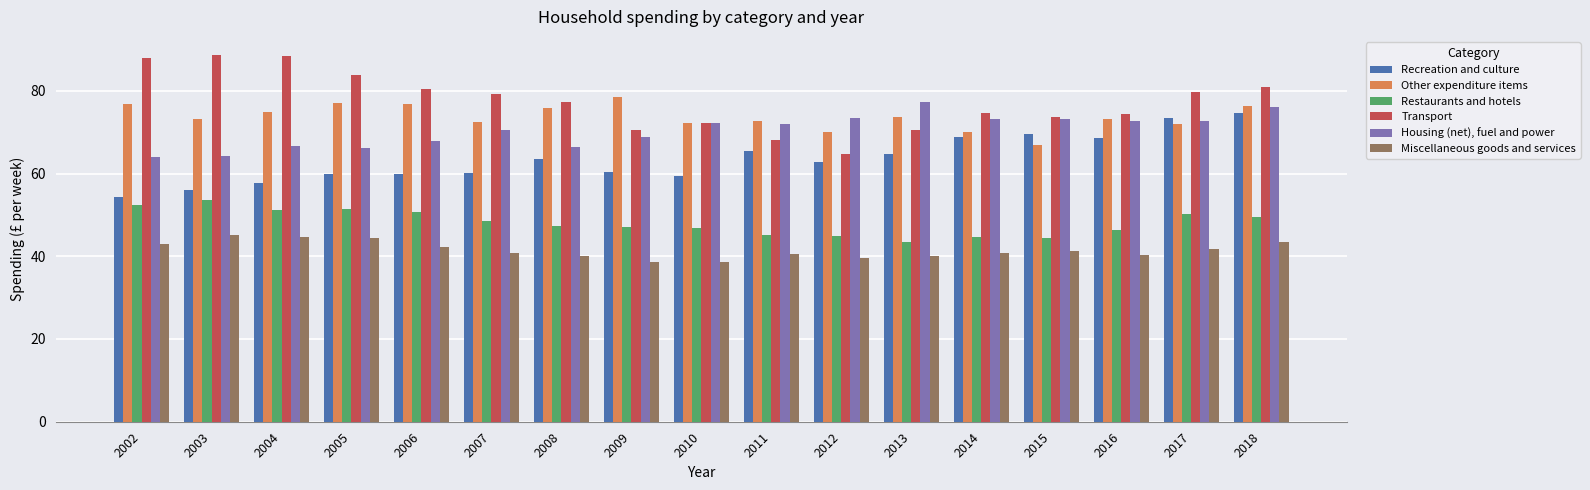

How many values in the Housing (net), fuel and power series exceed 71?

9